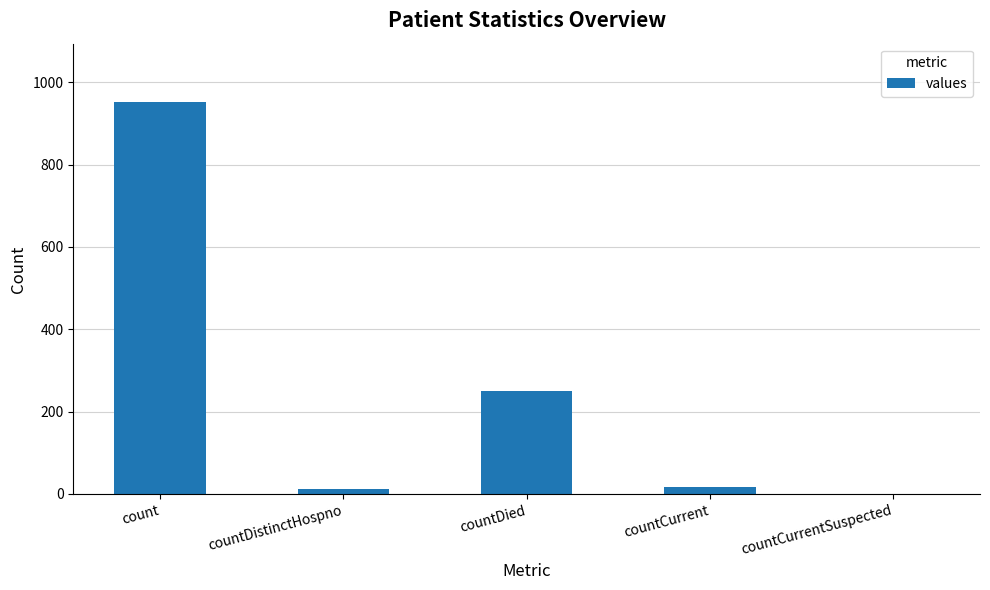

At which category does the chart reach its peak across all series?

count